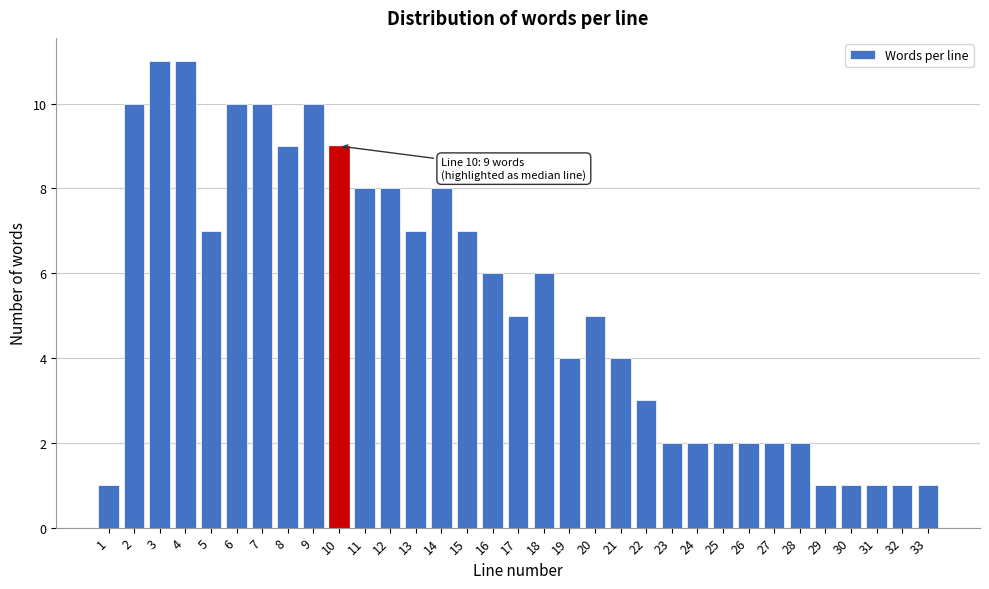

What is the value of the 23rd bar from the left?

2